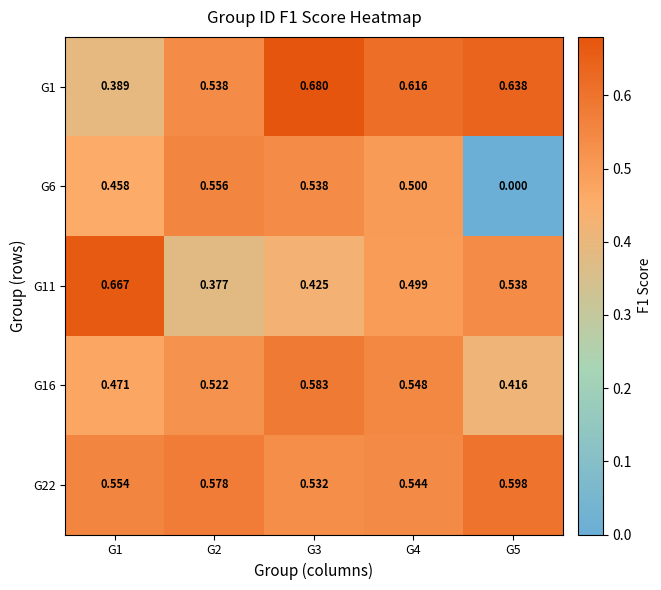

Which series has the largest range (max minus min)?

G6